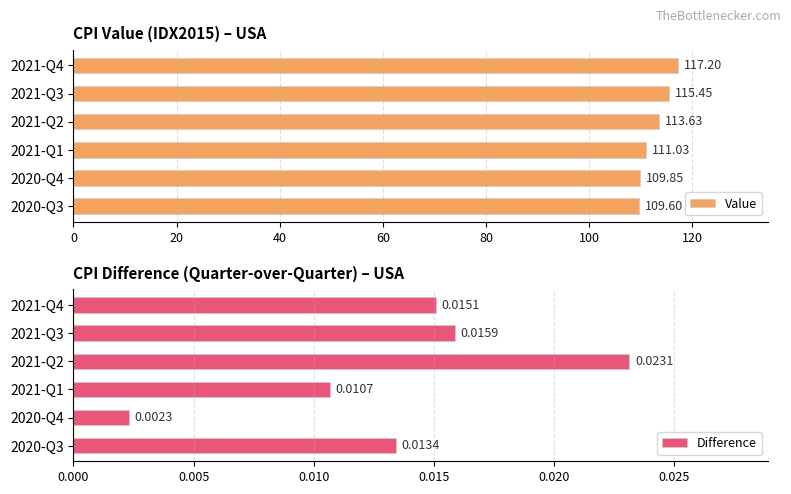

At which label does Difference reach its minimum?

2020-Q4